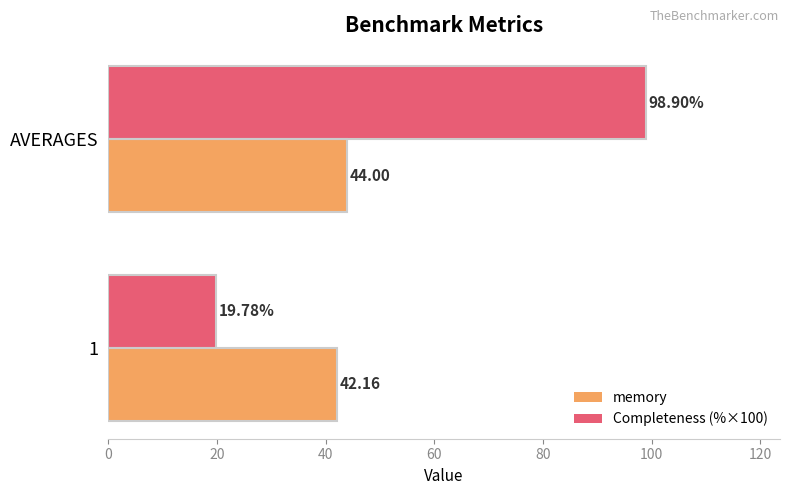

What is the sum of all memory values?

86.2